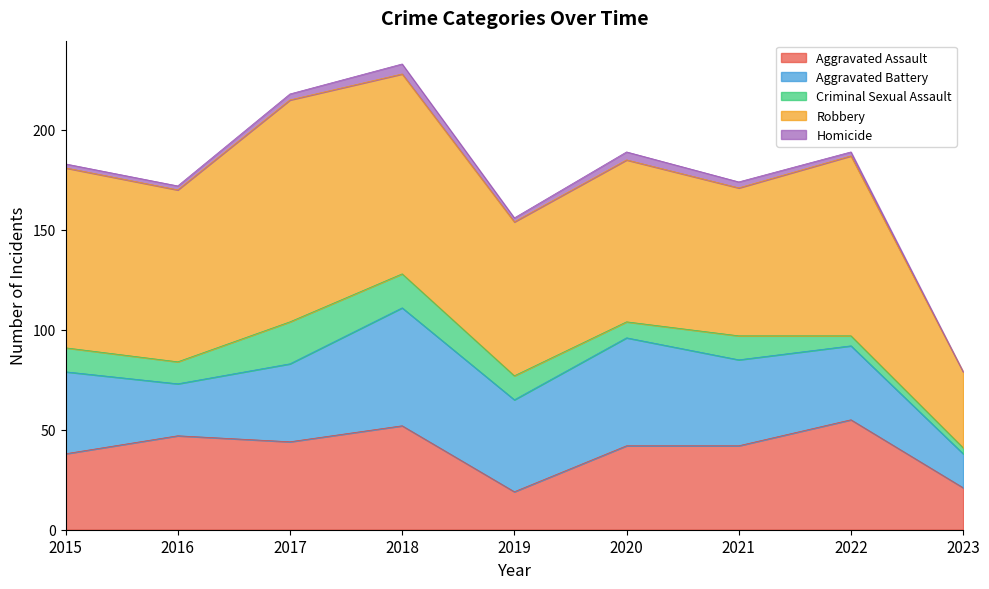

Between 2018 and 2016, which is larger?

2018